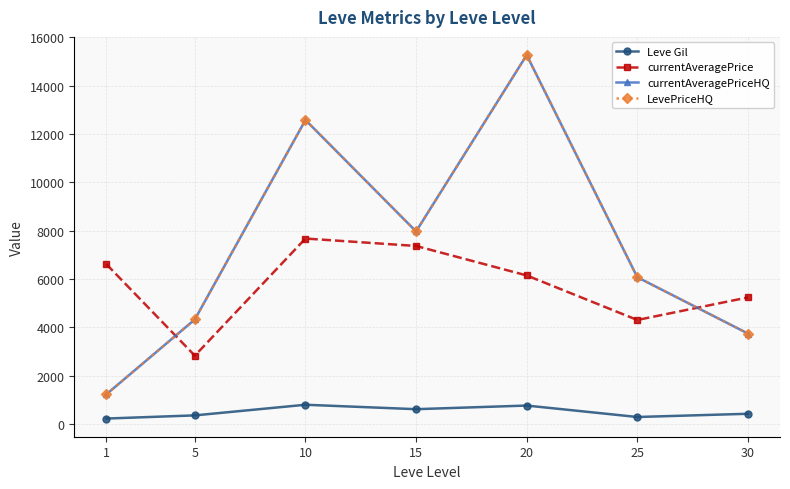

What is the value of the currentAveragePriceHQ point at the 2nd from the left?

4333.3